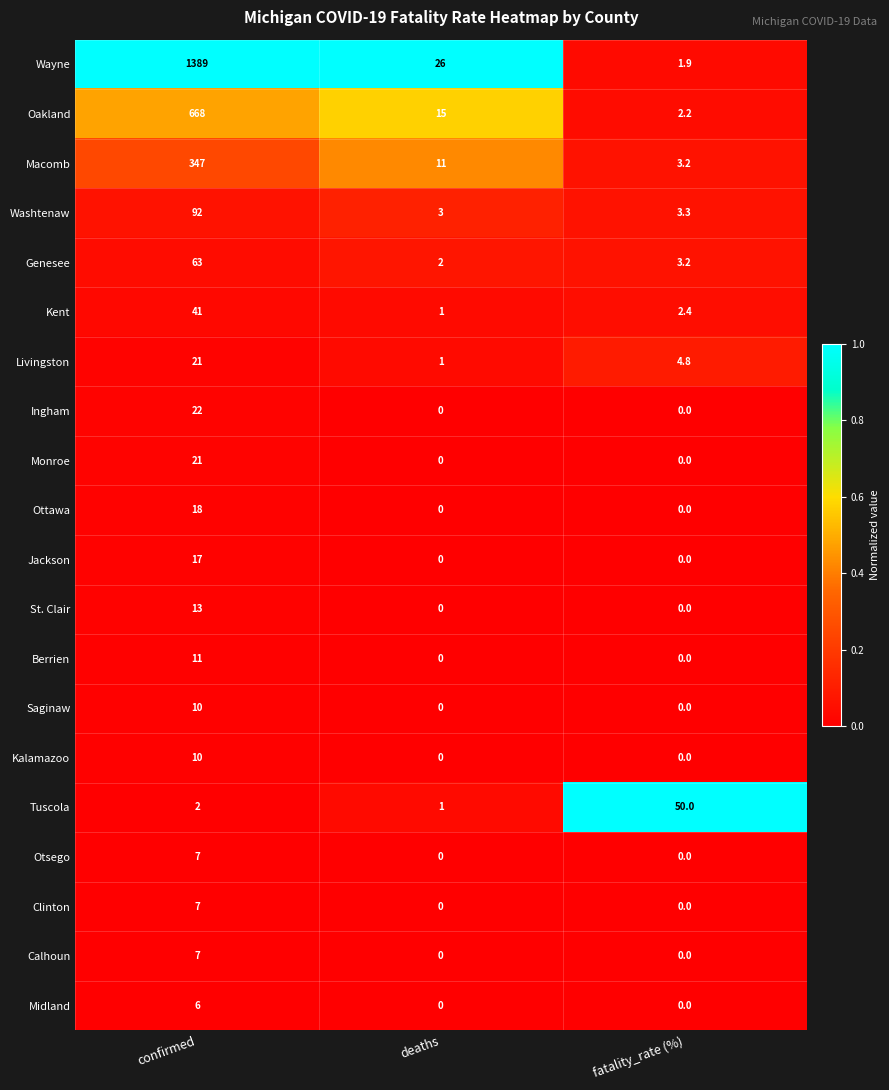

True or false: Livingston has a value of 1.0 at deaths.

True